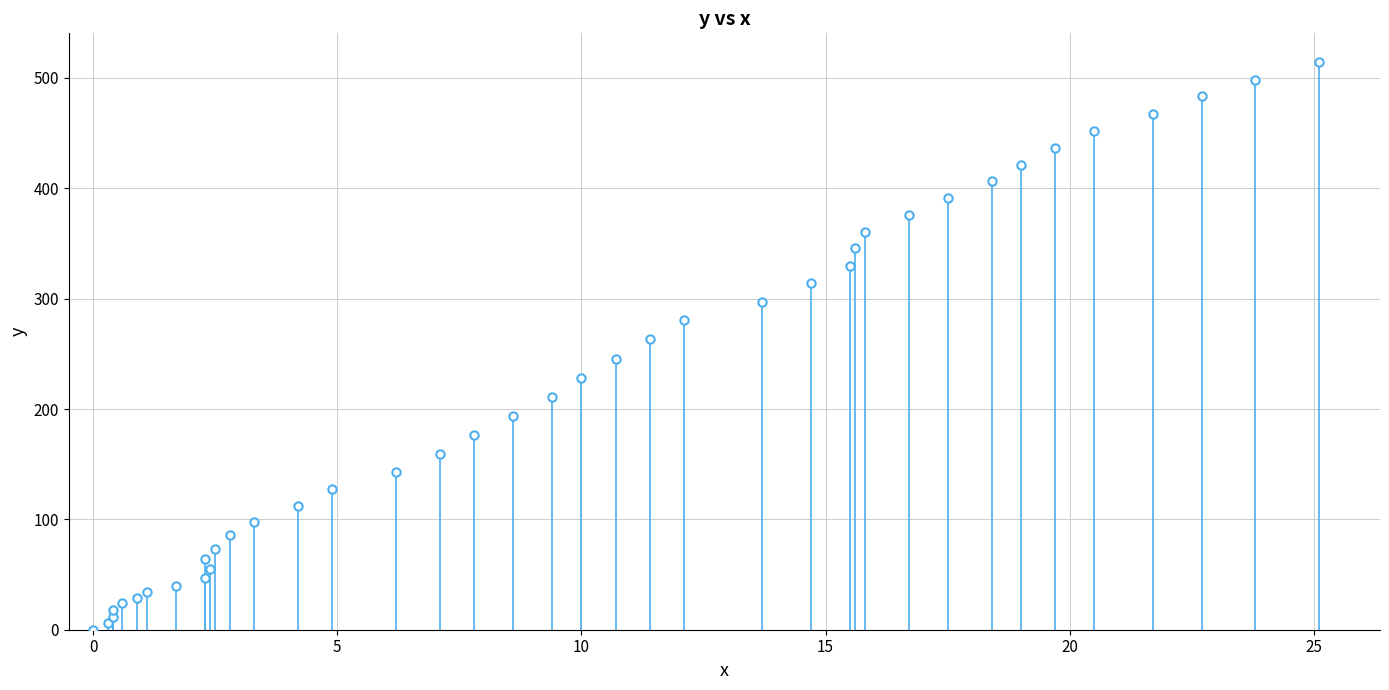

What is the range of Y values (max minus min)?

514.7